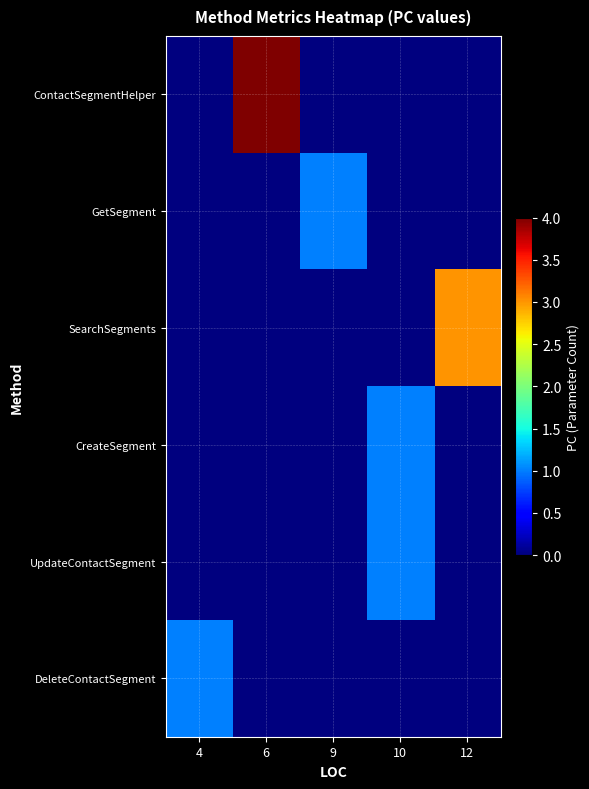

Reading left to right, extract all data points from this chart.

ContactSegmentHelper: 4=0	6=4	9=0	10=0	12=0
GetSegment: 4=0	6=0	9=1	10=0	12=0
SearchSegments: 4=0	6=0	9=0	10=0	12=3
CreateSegment: 4=0	6=0	9=0	10=1	12=0
UpdateContactSegment: 4=0	6=0	9=0	10=1	12=0
DeleteContactSegment: 4=1	6=0	9=0	10=0	12=0